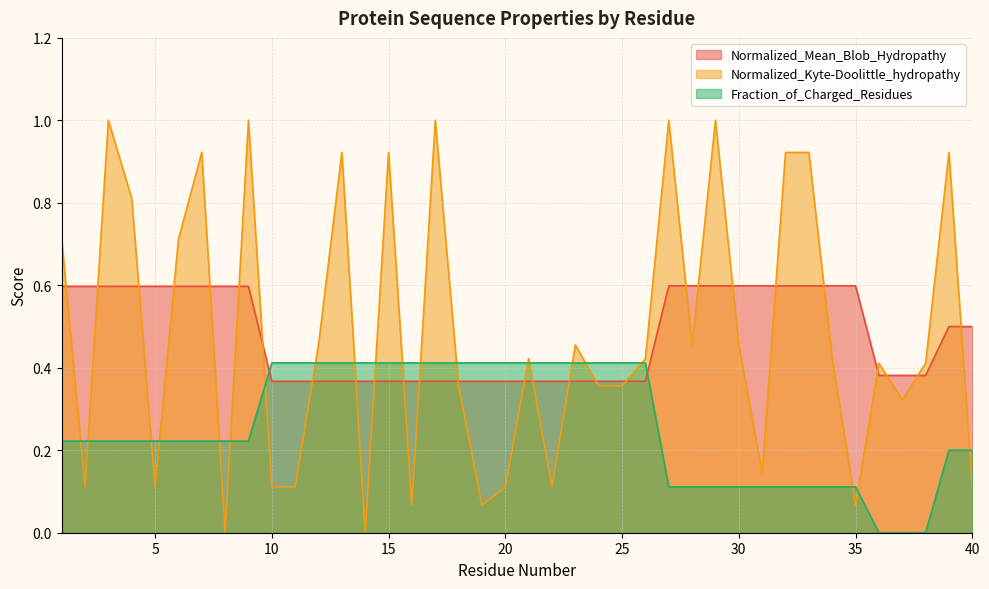

How many intersections are there between Fraction_of_Charged_Residues and Normalized_Mean_Blob_Hydropathy?

2